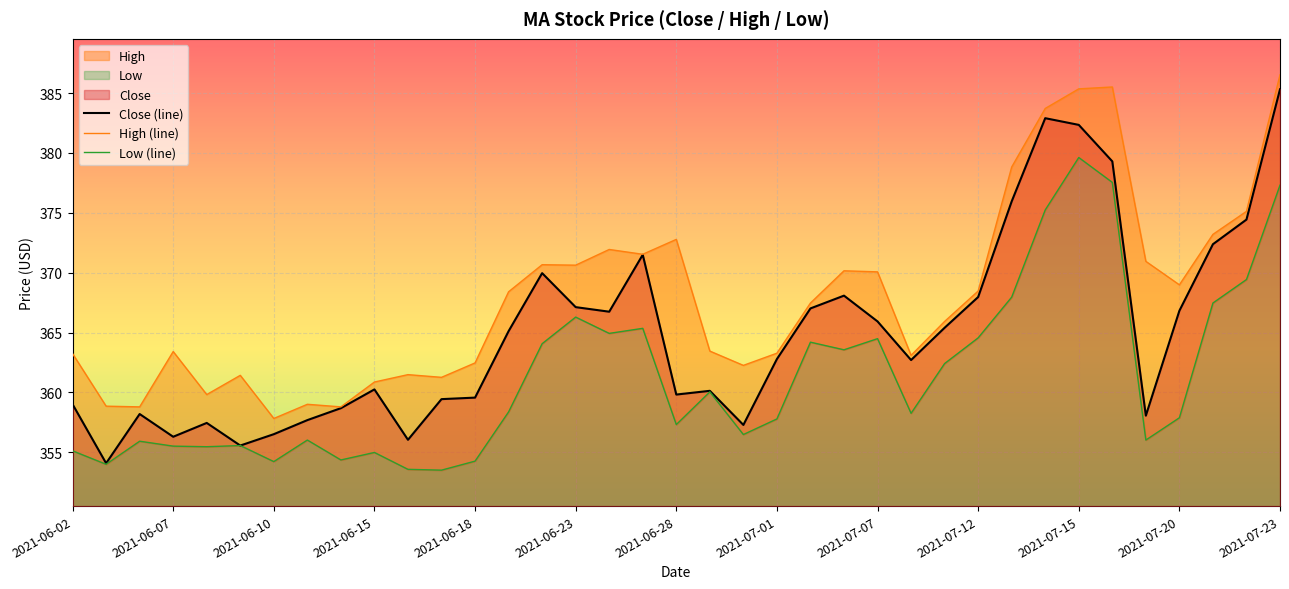

The value of Close (line) at 2021-06-07 is 356.3. True or false?

True